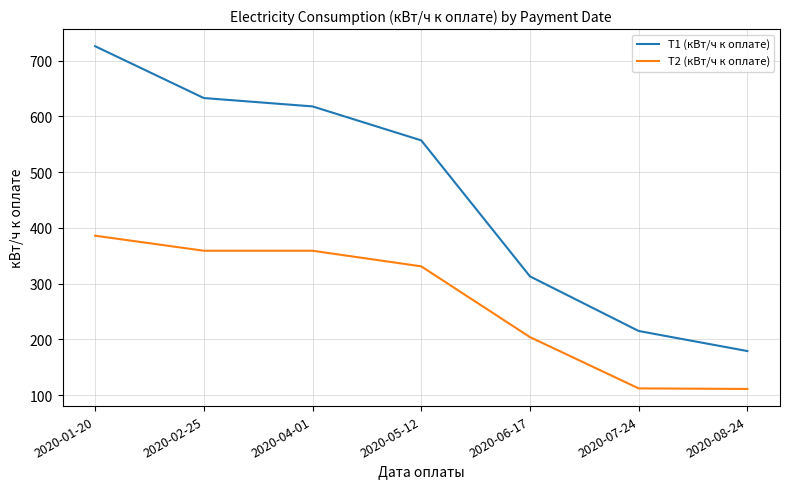

What is the difference between the maximum and minimum values in the Т1 (кВт/ч к оплате) series?

547